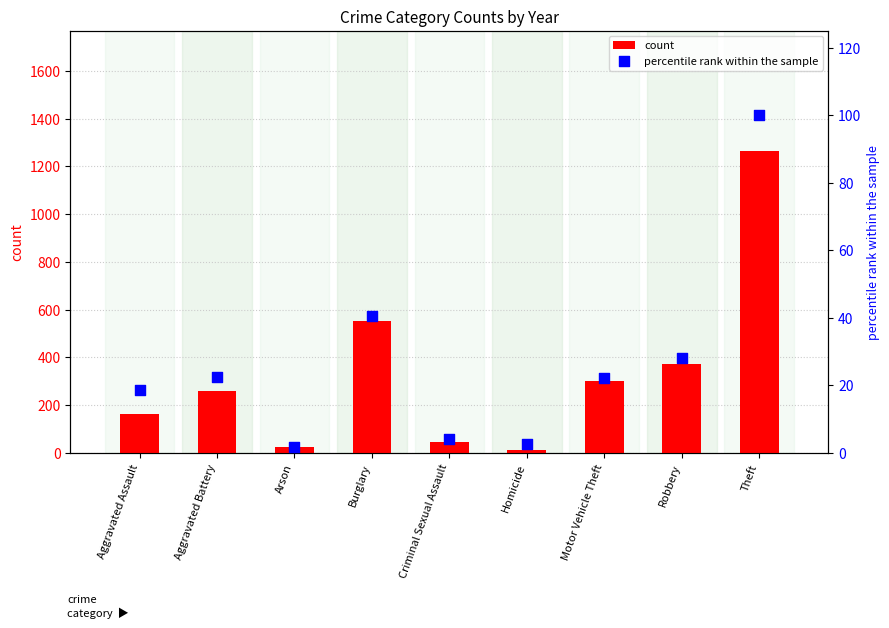

Which series reaches the maximum Y coordinate?

count